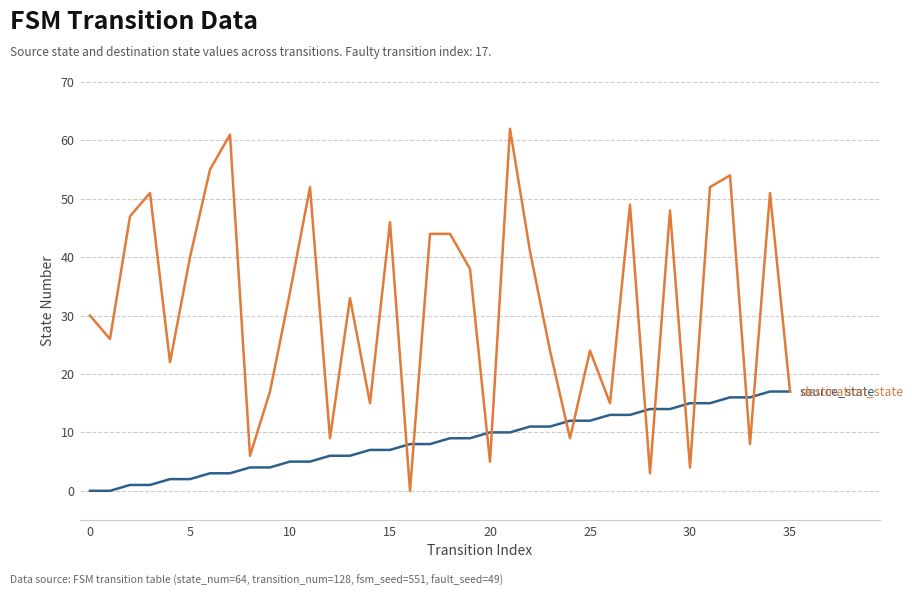

What is the maximum value shown in the chart?

62